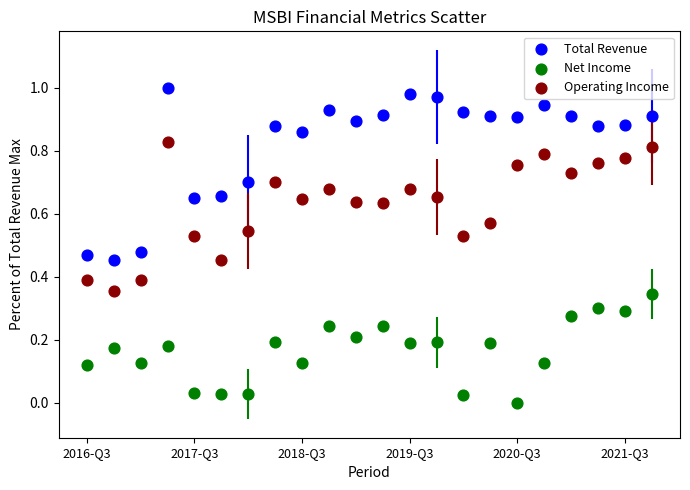

Which series reaches the minimum Y coordinate?

Net Income